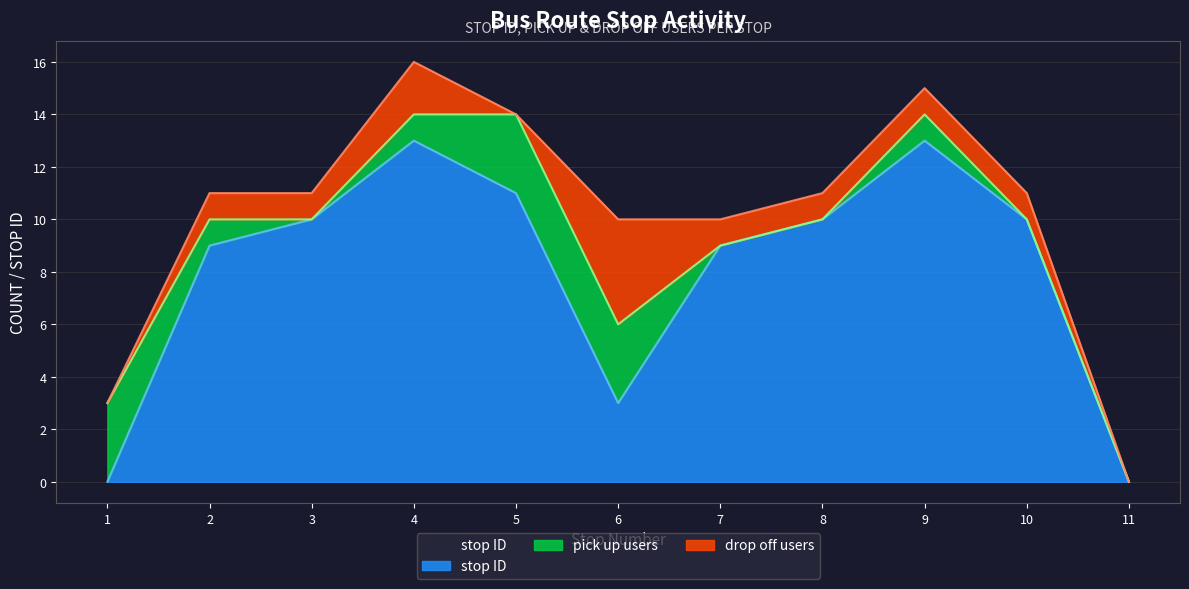

How many lines are shown in the chart?

3